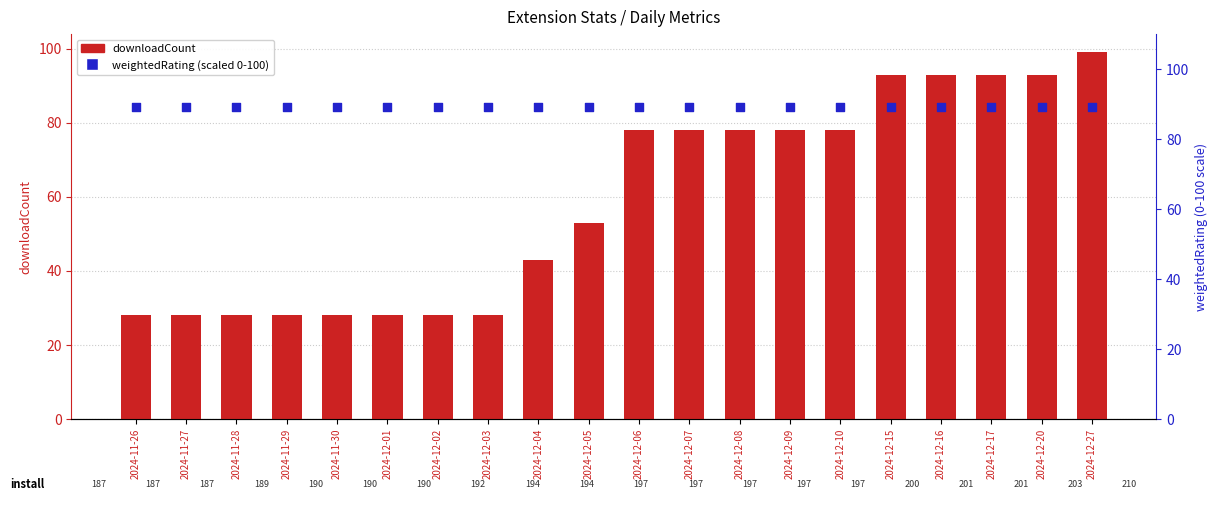

Which series has the largest total across all categories?

weightedRating (scaled 0-100)